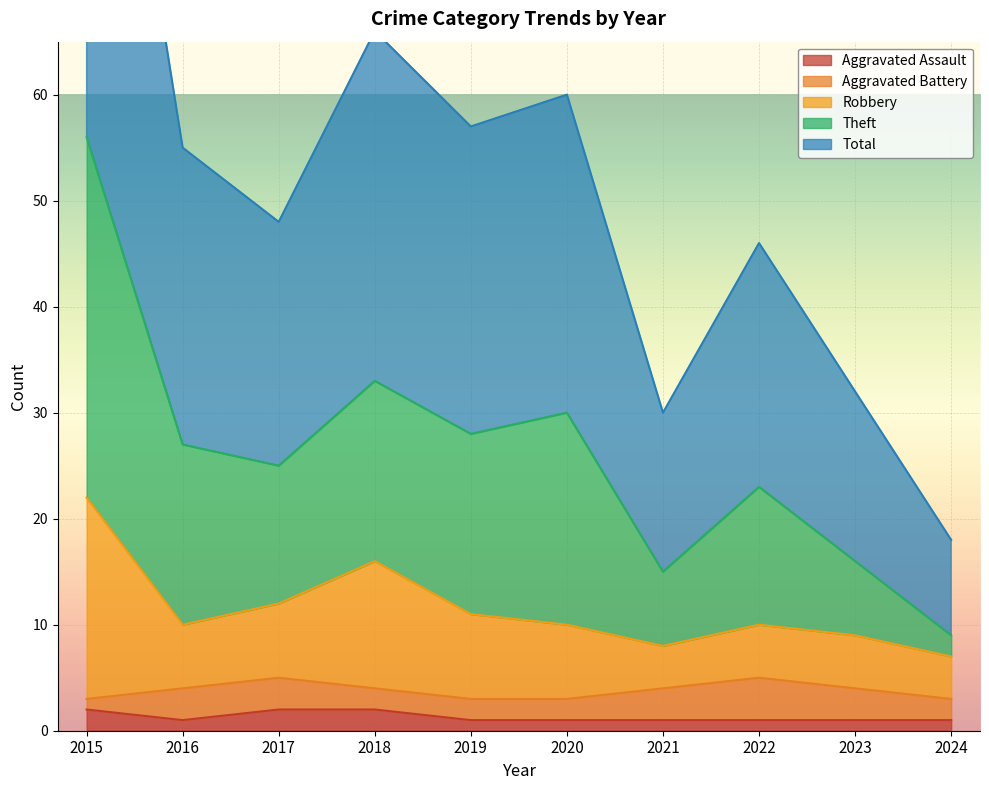

Is it true that Aggravated Assault equals 1 at 2019?

True